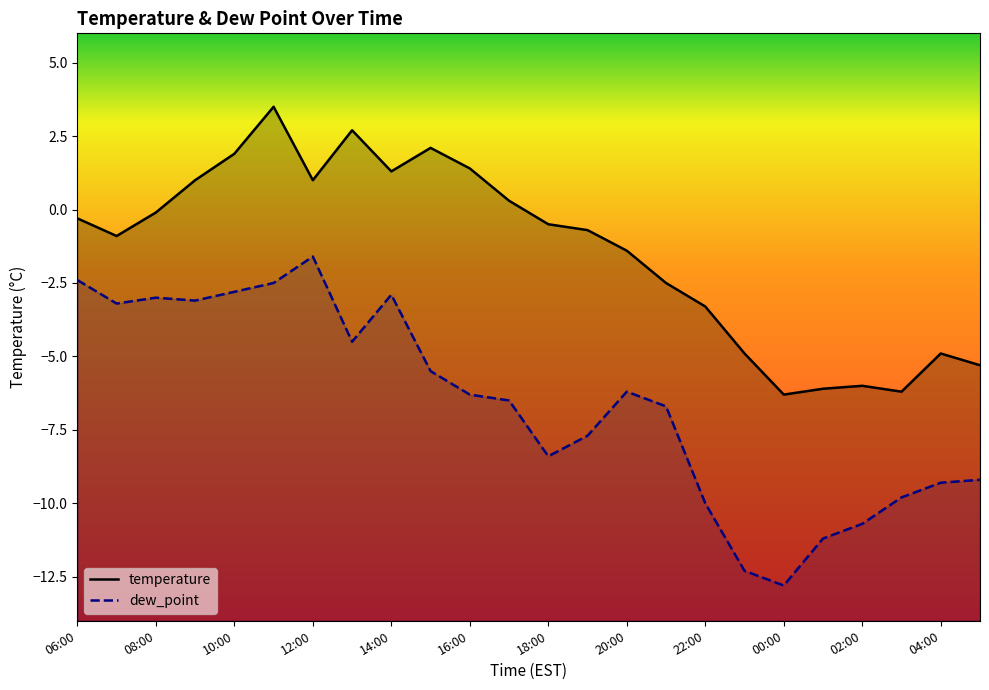

What are all the series names shown in the legend?

temperature, dew_point